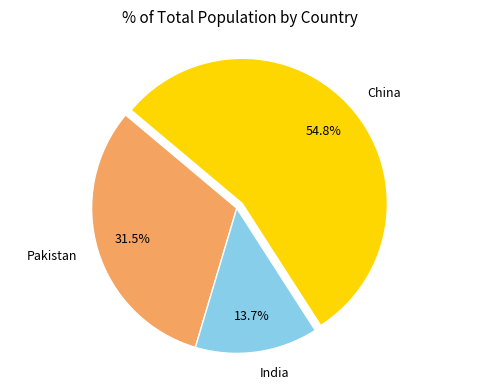

How many segments does this pie chart have?

3